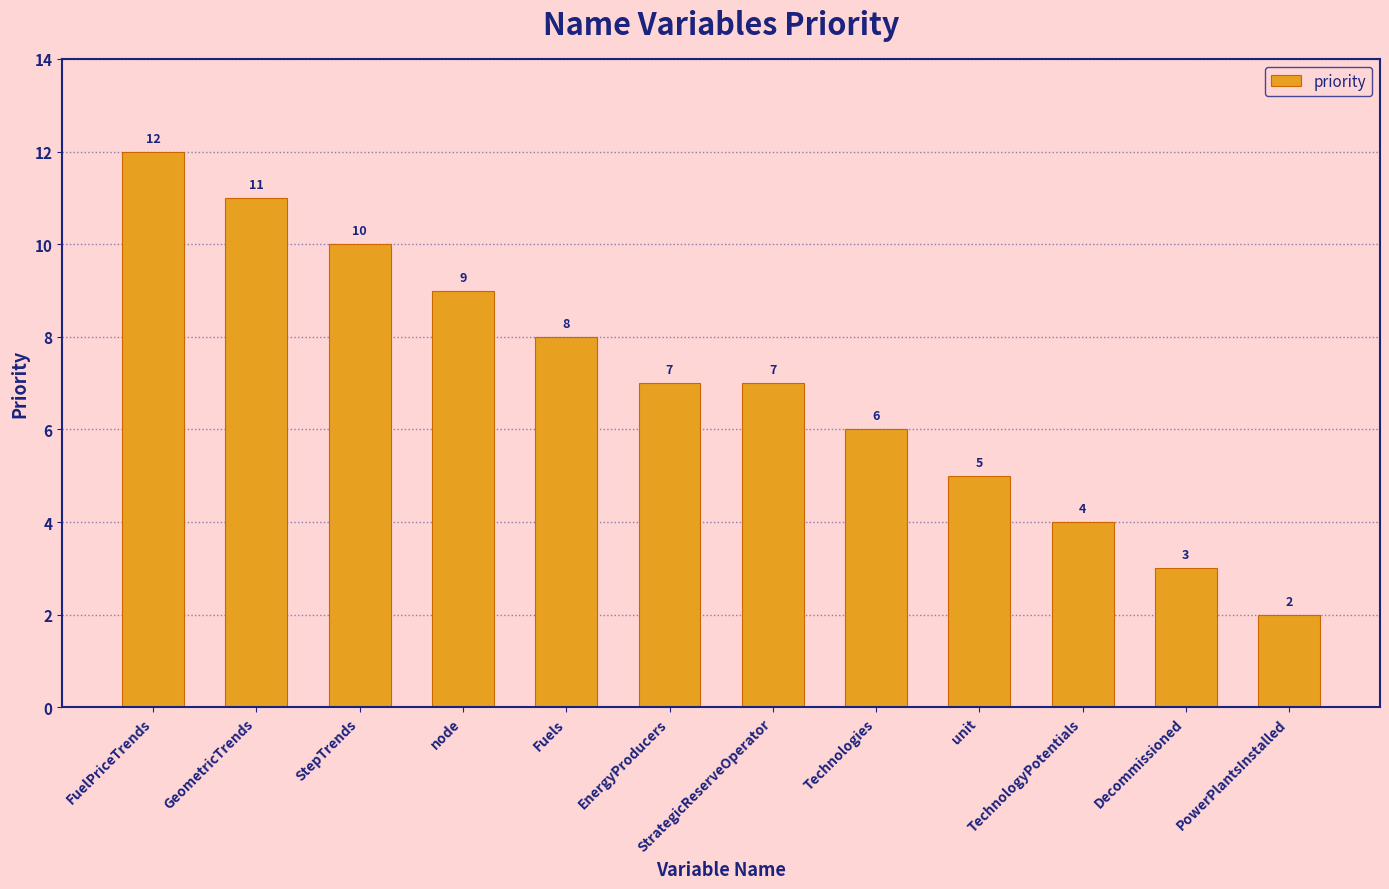

What is the change in value from EnergyProducers to Technologies?

-1